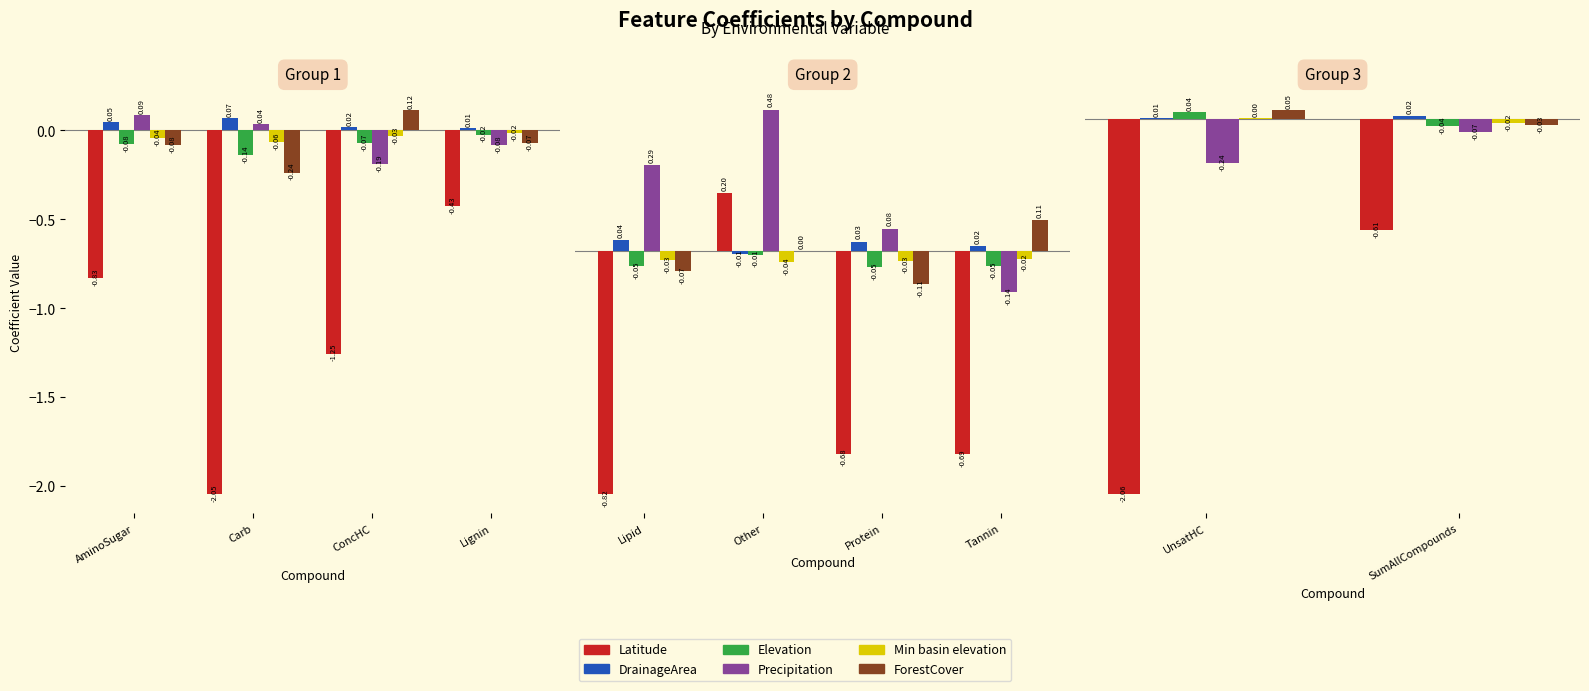

Is it true that DrainageArea equals 0.0 at UnsatHC?

False